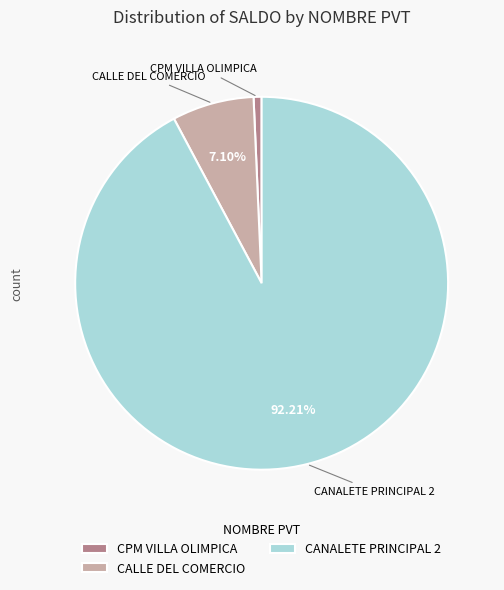

To the nearest percent, what portion does CALLE DEL COMERCIO represent?

7%